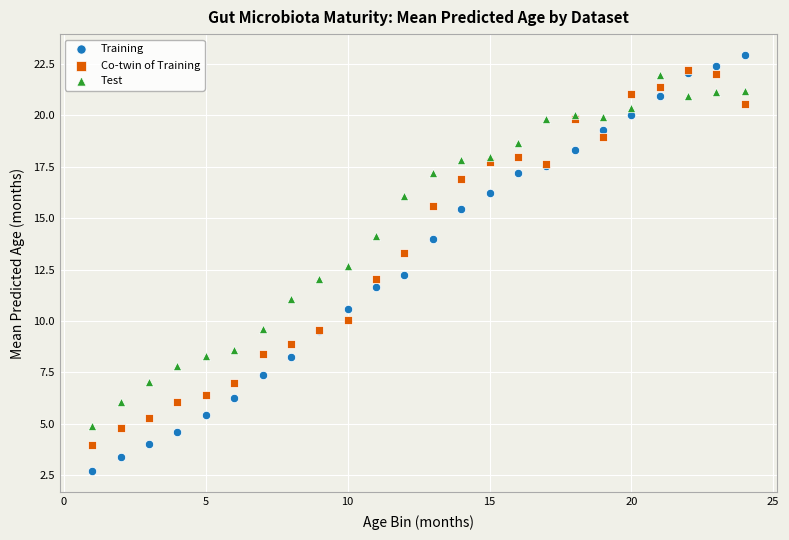

Which series reaches the minimum Y coordinate?

Training